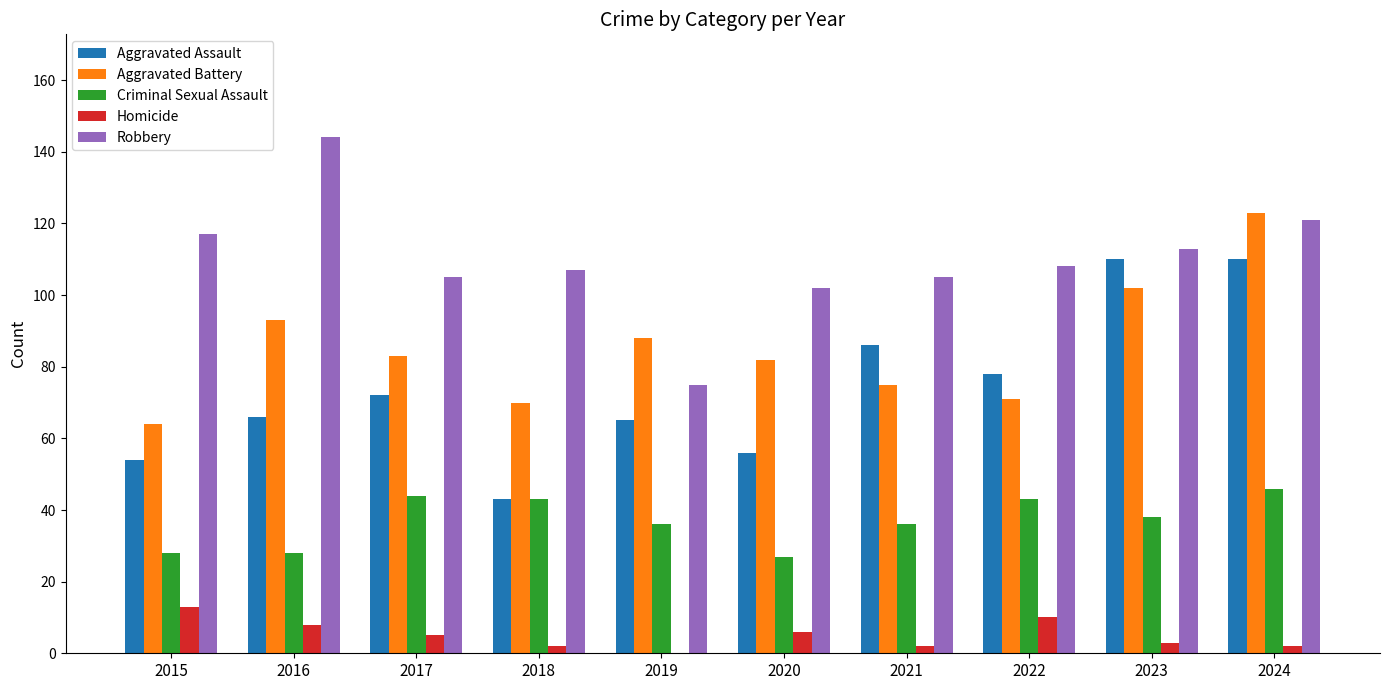

What is the sum of all Aggravated Battery values?

851